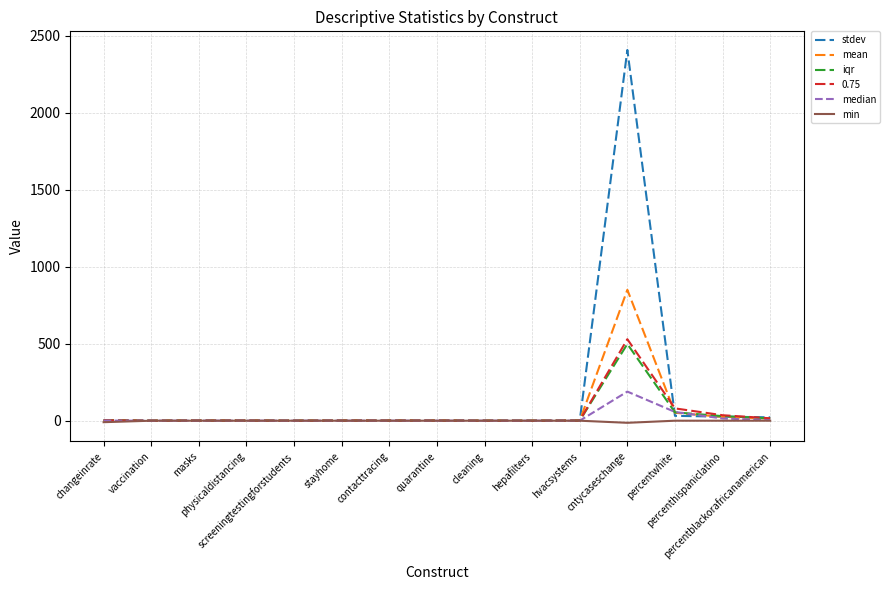

Which series has the largest total across all categories?

stdev